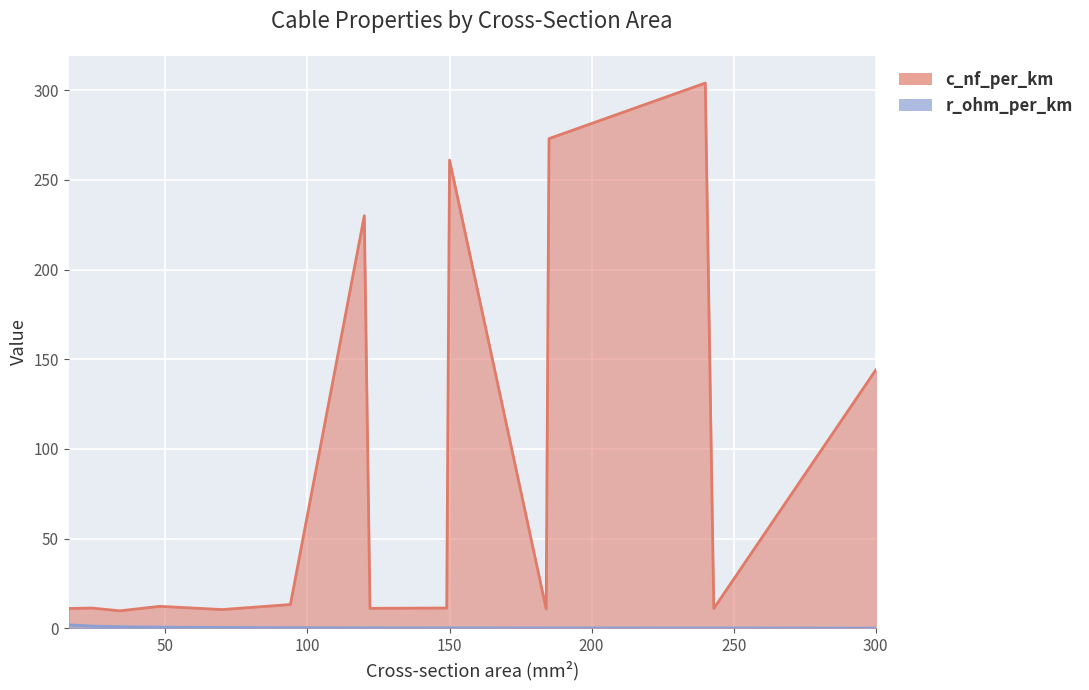

Reading left to right, extract all data points from this chart.

c_nf_per_km: 16=11.0	24=11.2	34=9.7	48=12.2	70=10.4	94=13.2	120=230.0	122=11.1	149=11.2	150=261.0	184=10.8	185=273.0	240=304.0	243=11.0	300=144.0
r_ohm_per_km: 16=1.9	24=1.2	34=0.8	48=0.6	70=0.4	94=0.3	120=0.2	122=0.2	149=0.2	150=0.2	184=0.2	185=0.2	240=0.1	243=0.1	300=0.1